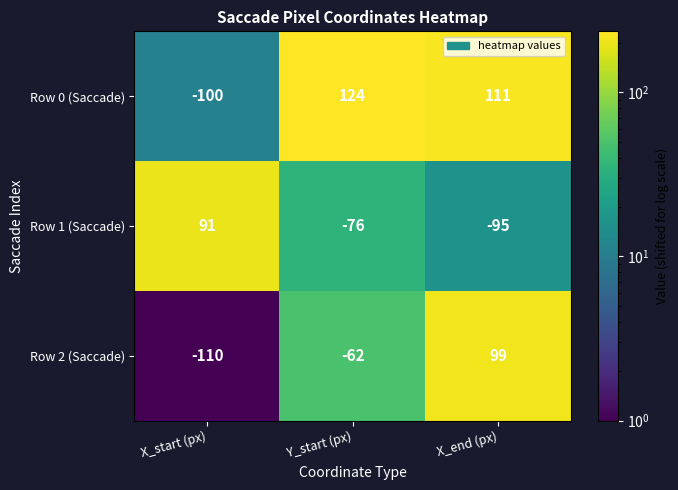

What is the difference between the Row 1 (Saccade) values at Y_start (px) and X_start (px)?

167